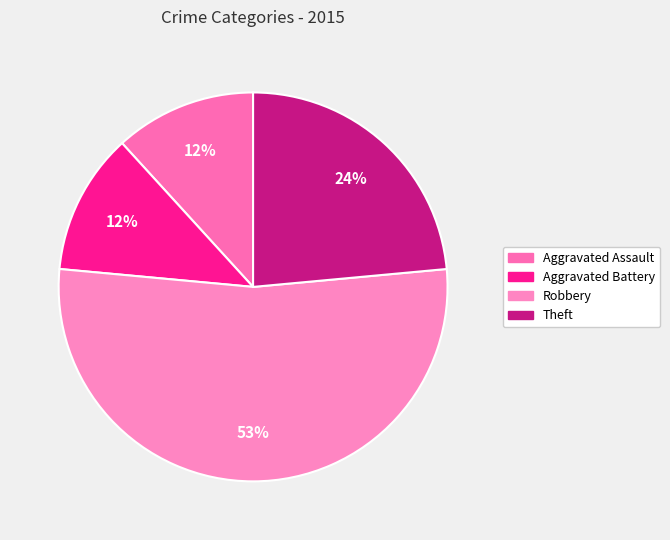

How many slices are in this pie chart?

4